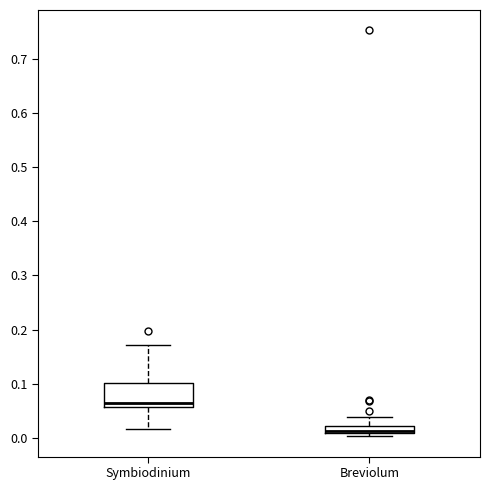

Comparing the boxes themselves (not the whiskers), which one is the tallest?

Symbiodinium